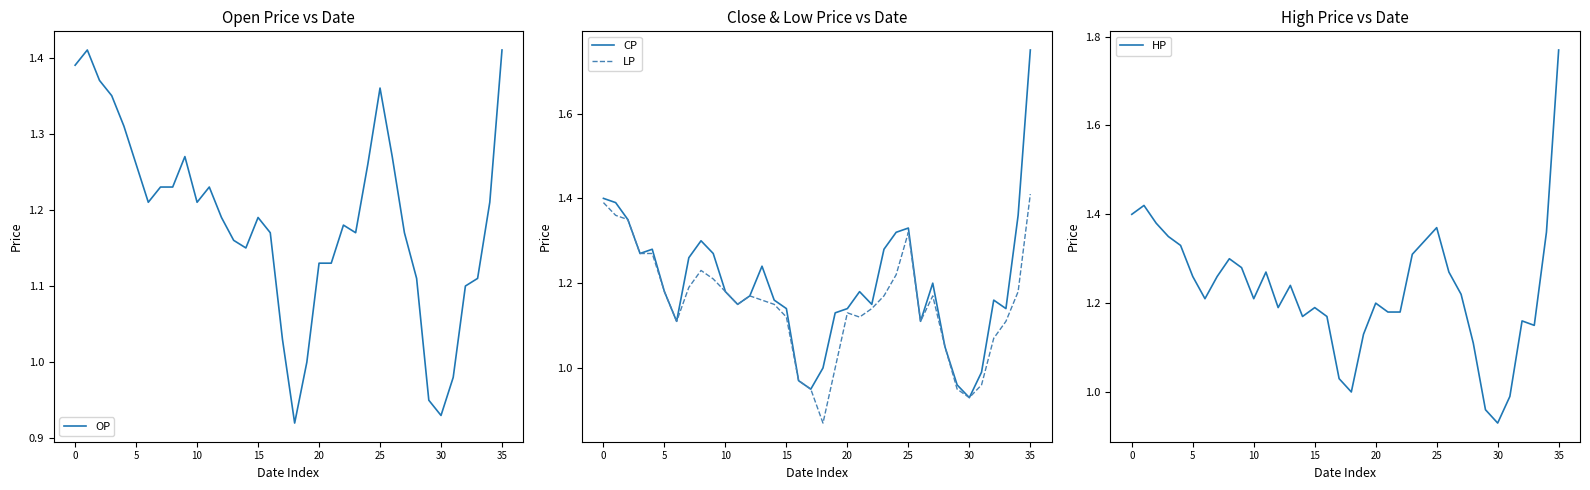

What is the spread (max minus min) of values at 10?

0.1